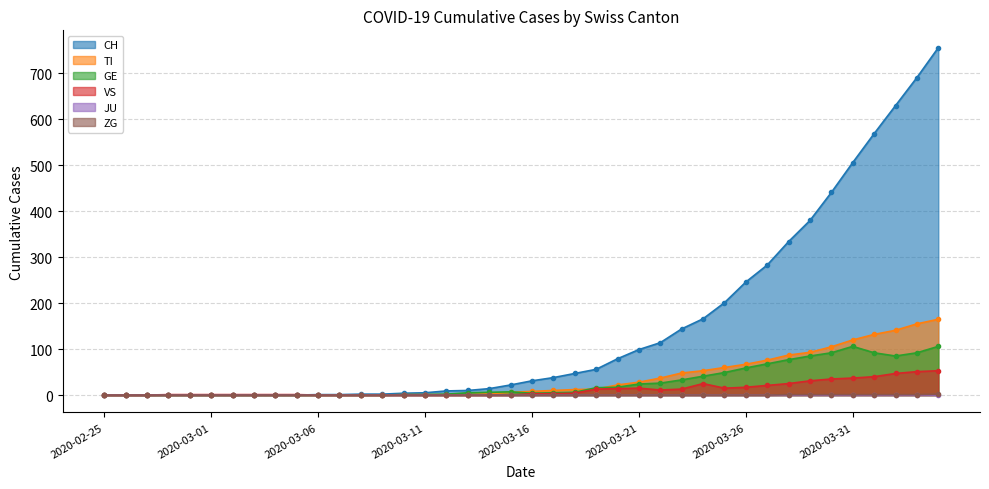

At which category does the chart reach its minimum across all series?

2020-02-25